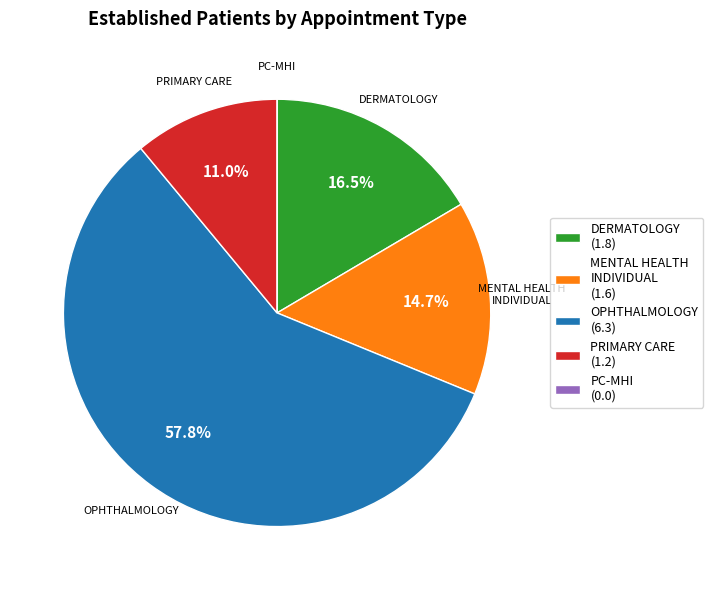

Which slice is the largest?

OPHTHALMOLOGY (6.3)